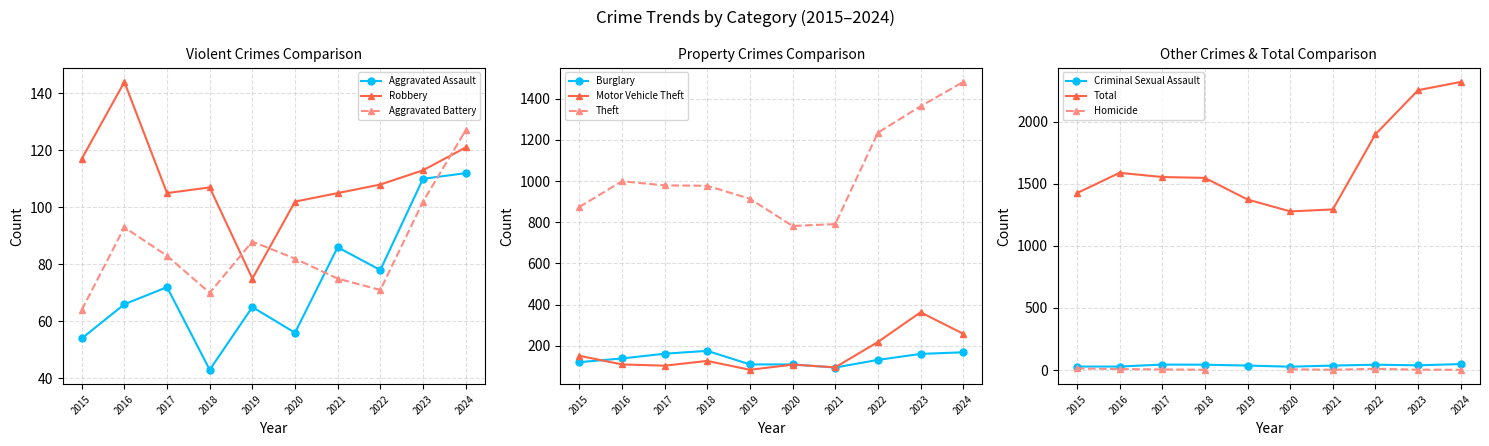

Read the Total value at 2022, to the nearest 10.

1900